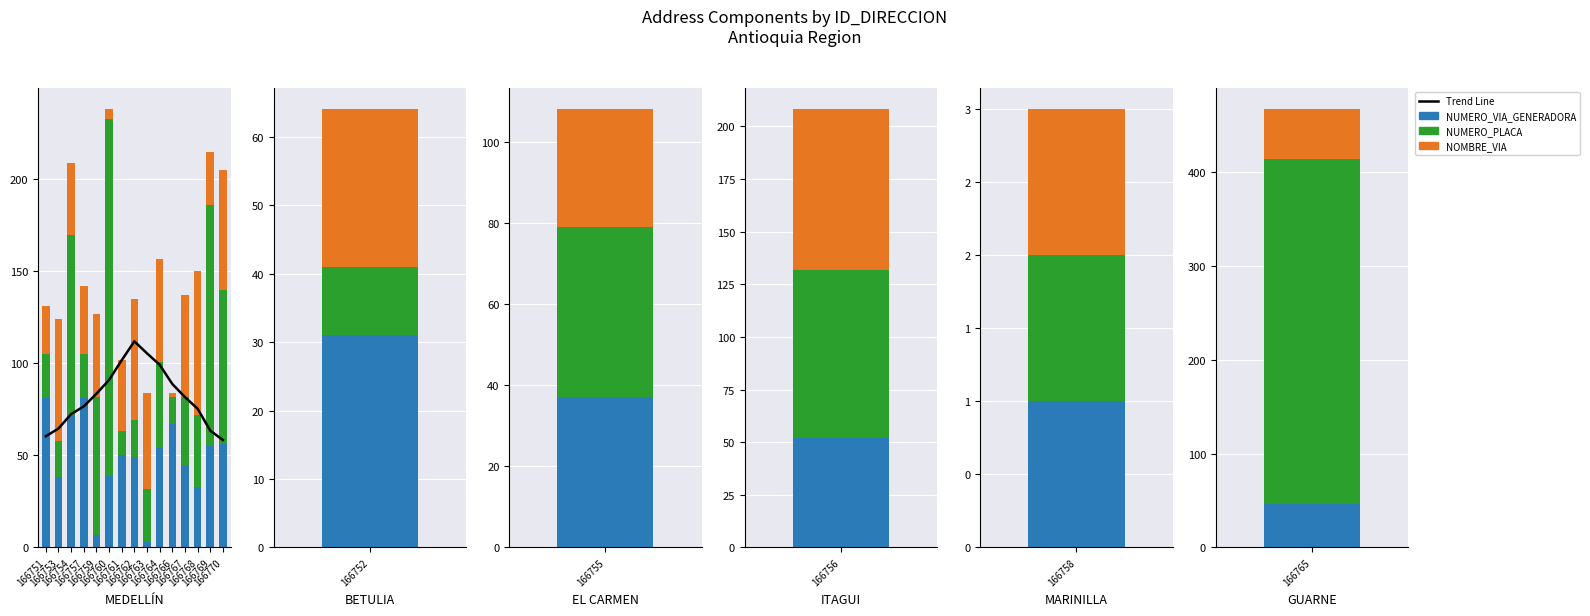

At 166751, list the series in order from largest to smallest.

NUMERO_VIA_GENERADORA_DIRECCION, Trend Line, NOMBRE_VIA_DIRECCION, NUMERO_PLACA_DIRECCION